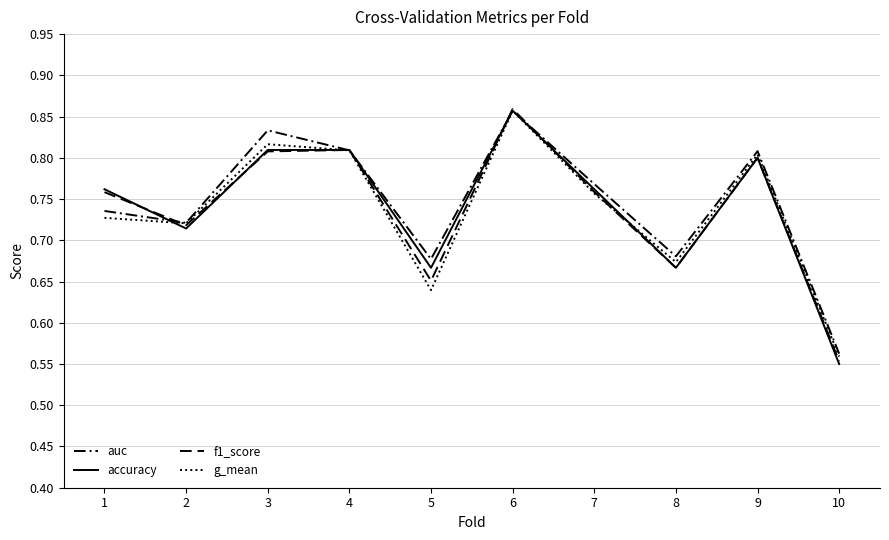

What is the maximum value for auc?

0.9